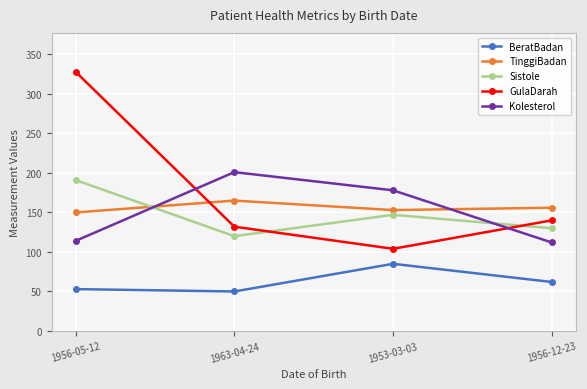

Reading left to right, transcribe all the data shown in this chart.

BeratBadan: 53	50	85	62
TinggiBadan: 150	165	153	156
Sistole: 191	120	147	130
GulaDarah: 328	132	104	140
Kolesterol: 114	201	178	112